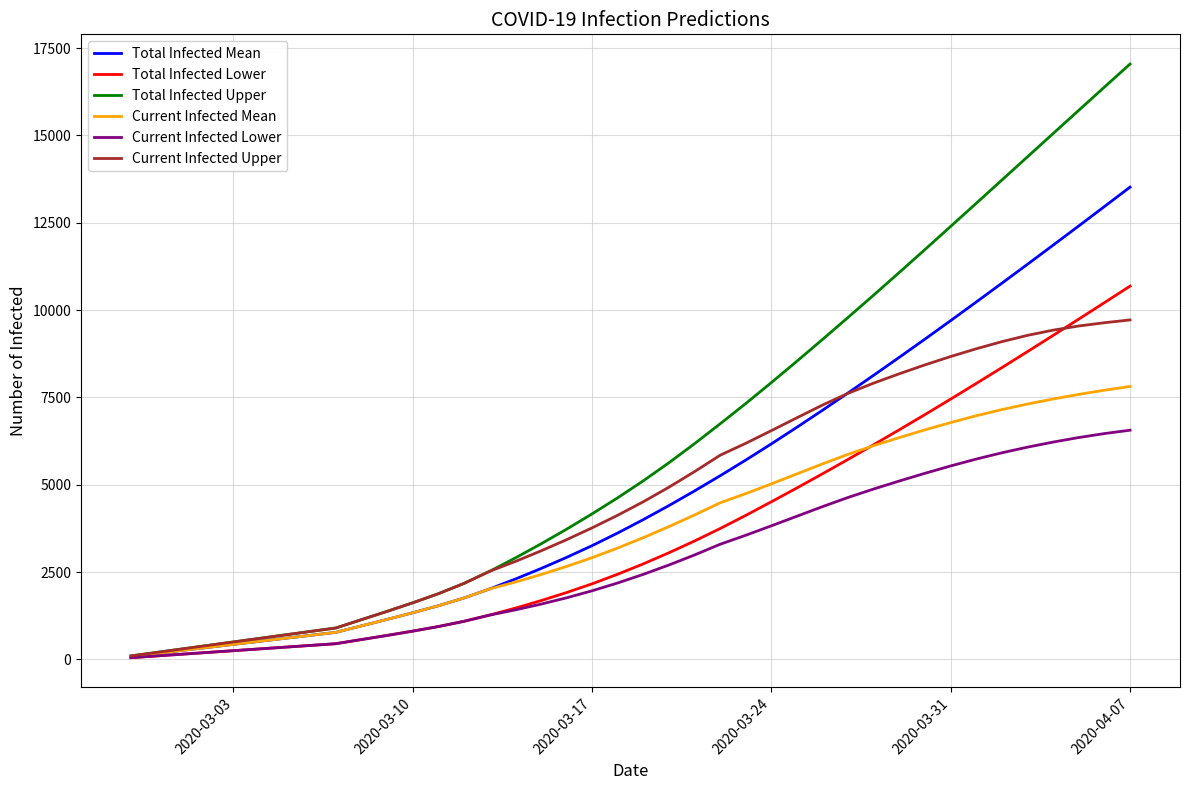

Which series has the largest total across all categories?

Total Infected Upper